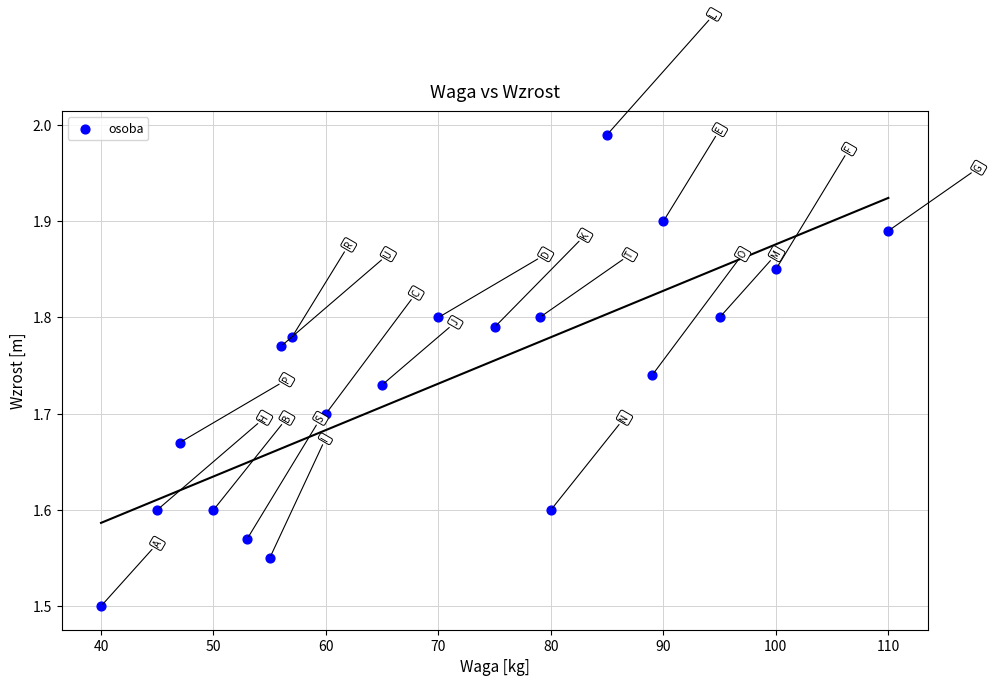

What Y value in the scatter plot is closest to 1?

1.5